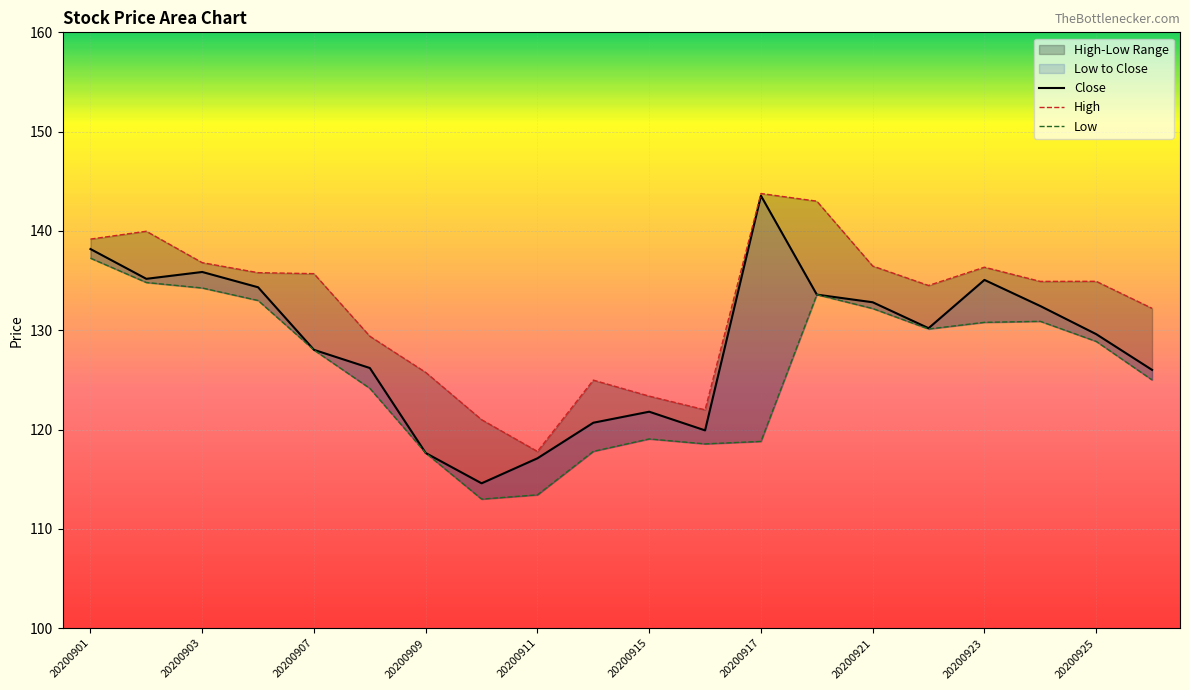

What is the difference between the second highest and second lowest values in the Close series?

21.1